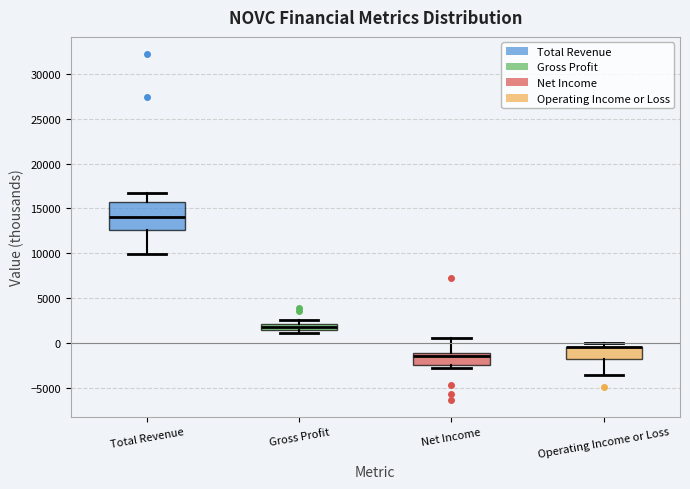

Comparing the boxes themselves (not the whiskers), which one is the tallest?

Total Revenue